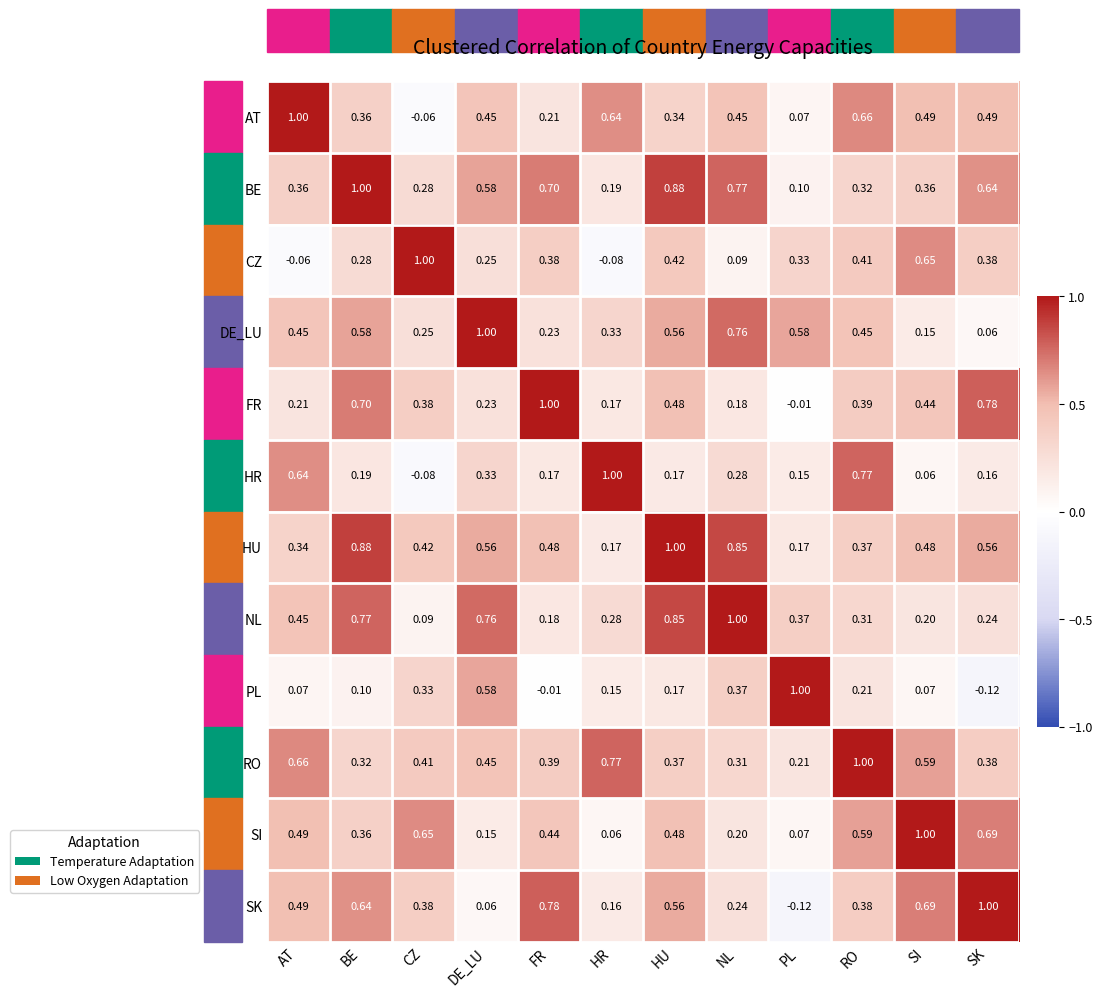

At which label does PL first exceed 0?

AT